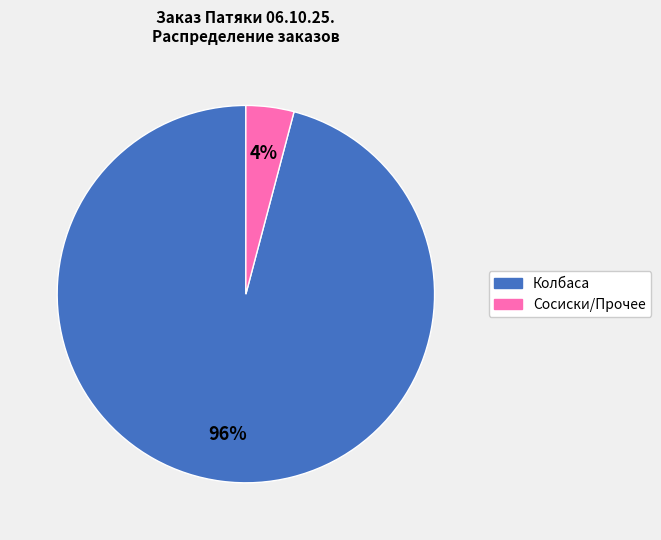

To the nearest percent, what is the average slice percentage?

50%